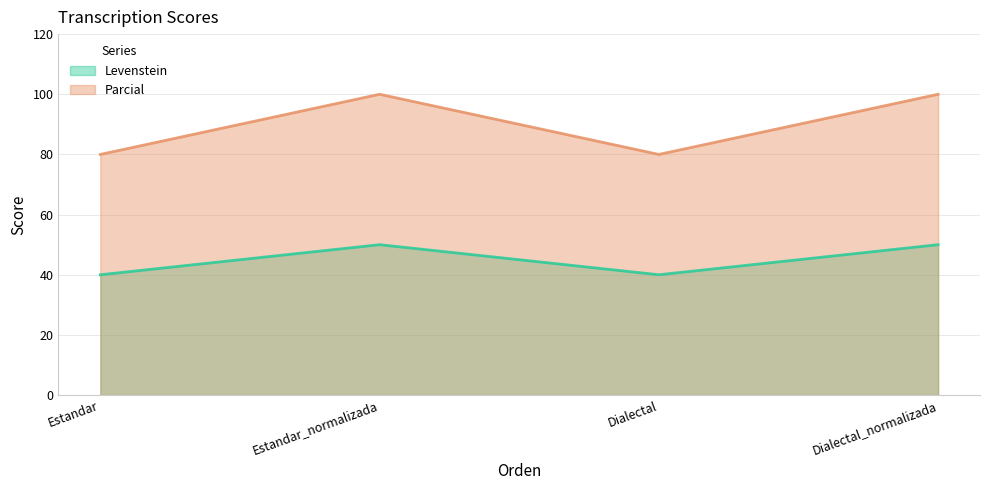

How many Levenstein values are between 40 and 50?

4